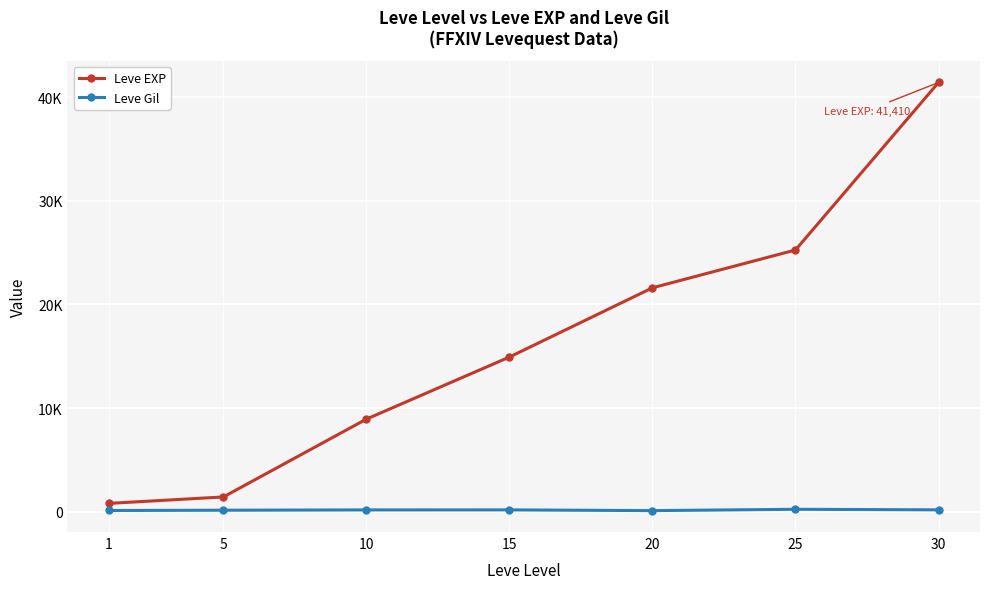

What are all the series names shown in the legend?

Leve EXP, Leve Gil